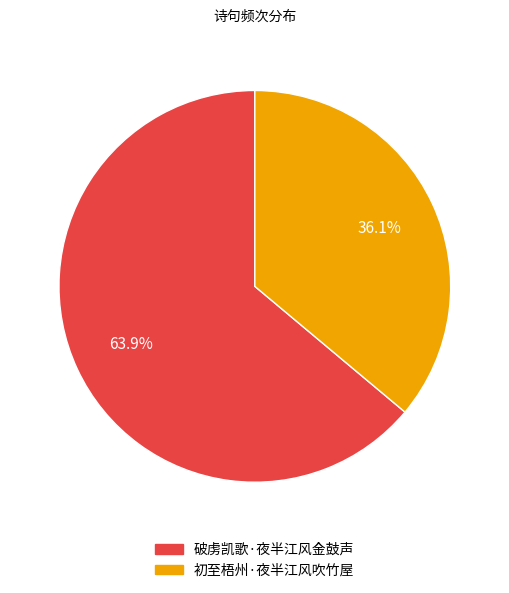

To the nearest percent, what is the combined percentage of 破虏凯歌·夜半江风金鼓声 and 初至梧州·夜半江风吹竹屋?

100%